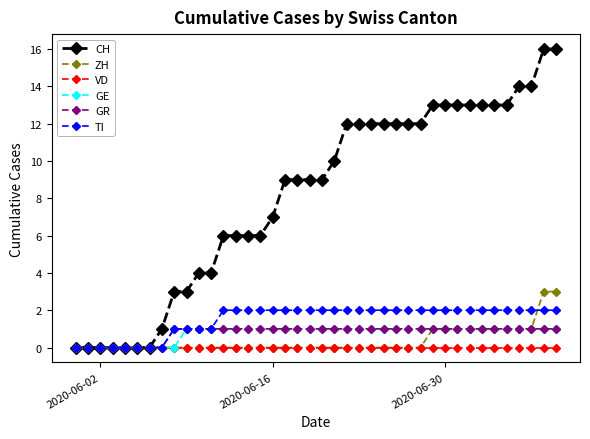

What is the value of the TI point at the 38th from the left?

2